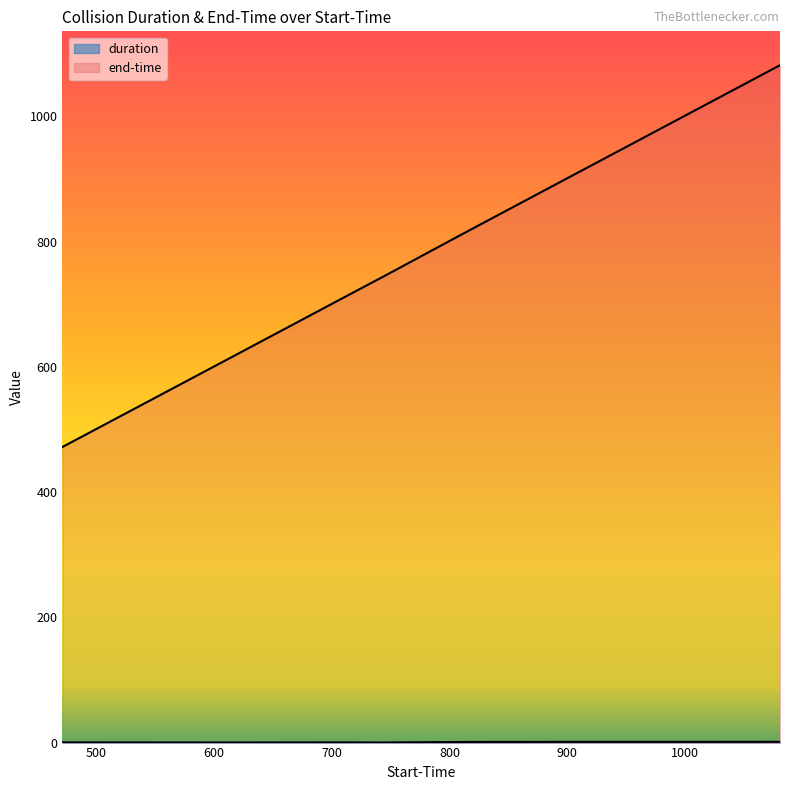

What is the total value across all series at 814.046?

816.1